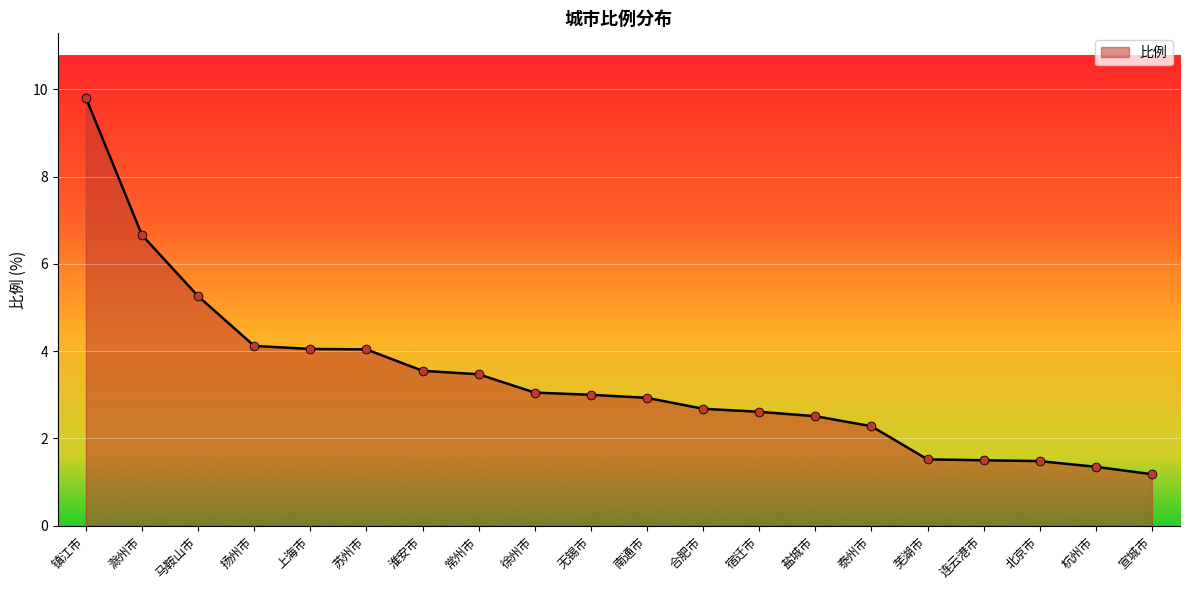

Which has a higher value, 泰州市 or 淮安市?

淮安市